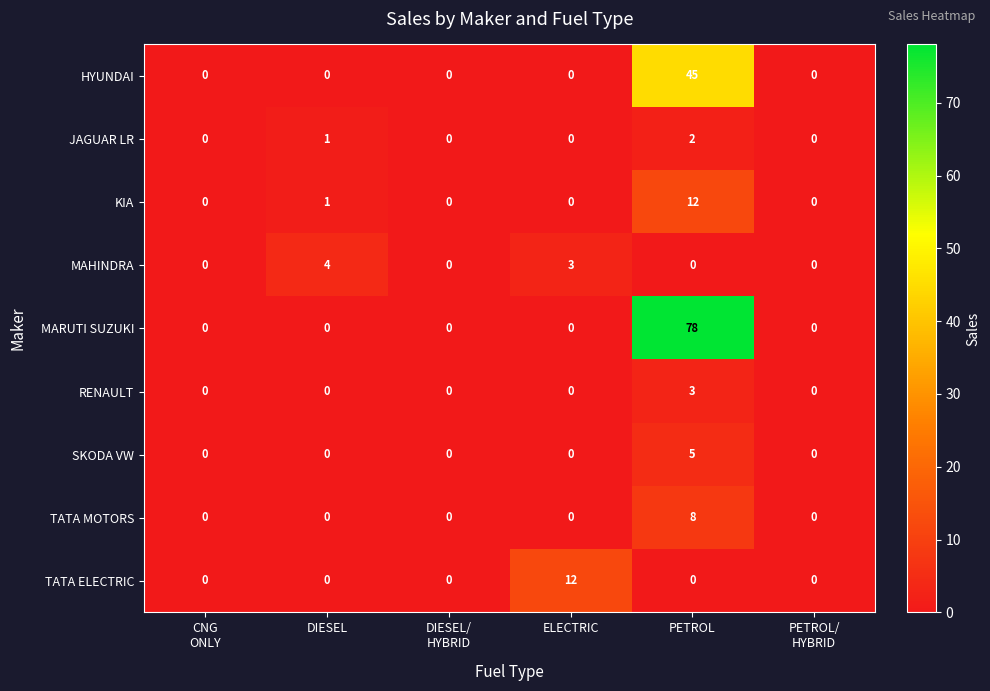

Which series has the largest range (max minus min)?

MARUTI SUZUKI